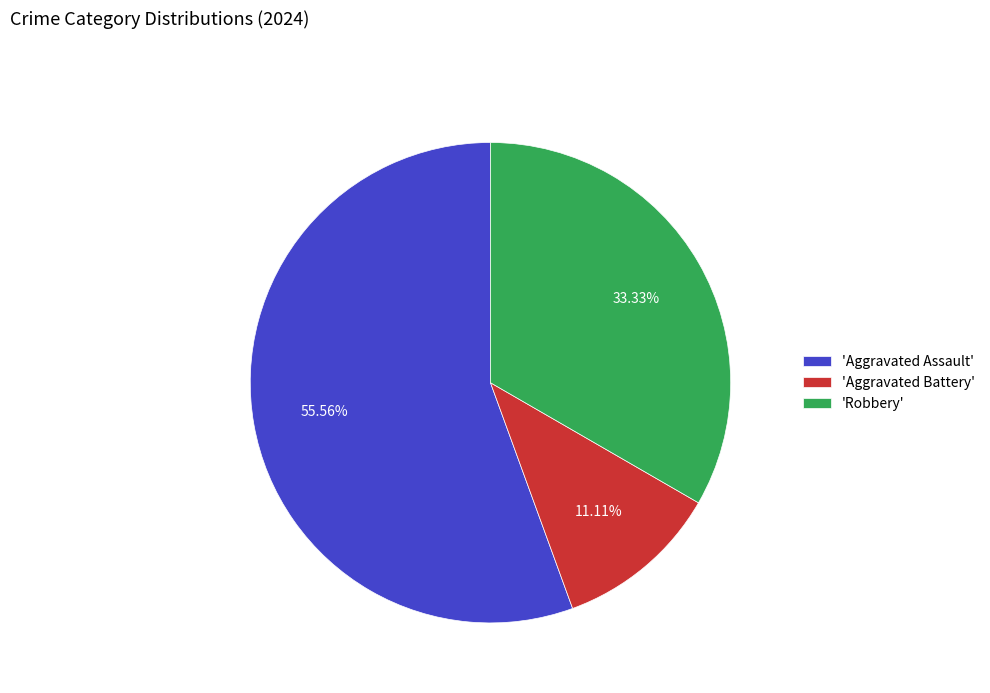

Combined, do 'Aggravated Assault' and 'Robbery' account for over 50%?

Yes